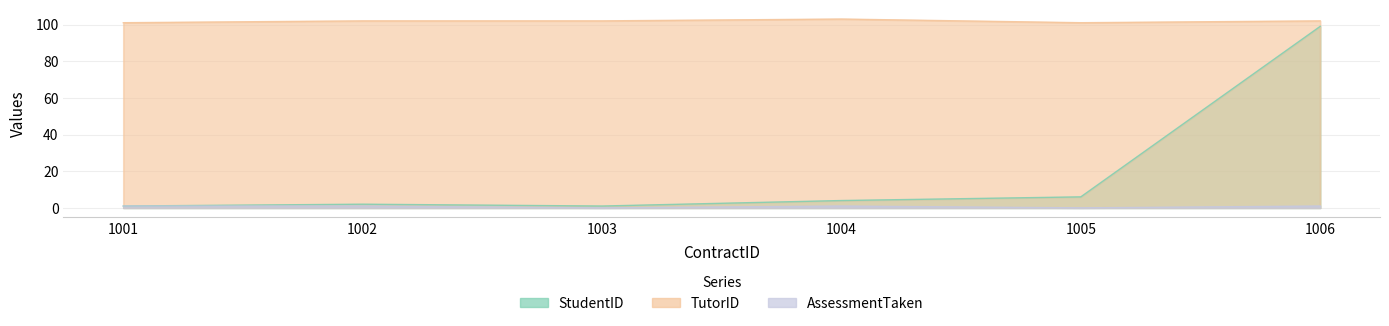

Reading left to right, list all the values displayed in this chart.

StudentID: 1001=1	1002=2	1003=1	1004=4	1005=6	1006=99
TutorID: 1001=101	1002=102	1003=102	1004=103	1005=101	1006=102
AssessmentTaken: 1001=1	1002=1	1003=0	1004=1	1005=0	1006=1